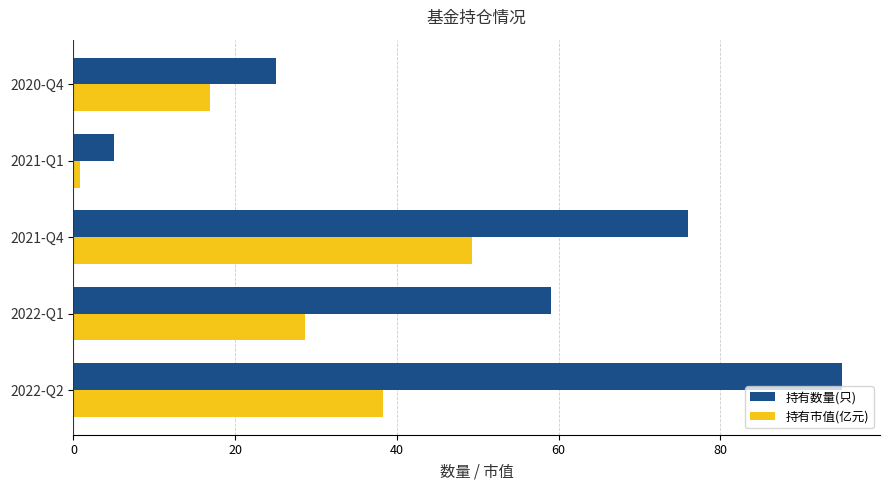

True or false: 持有数量(只) has a value of 18.7 at 2021-Q4.

False